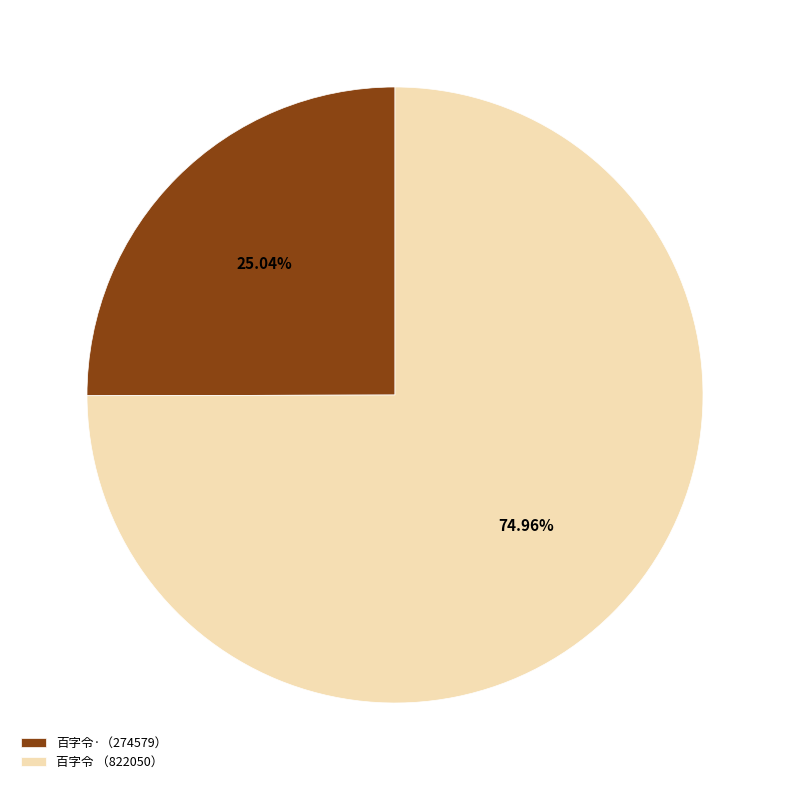

Do 百字令·（274579） and 百字令 （822050） together represent more than half of the pie?

Yes